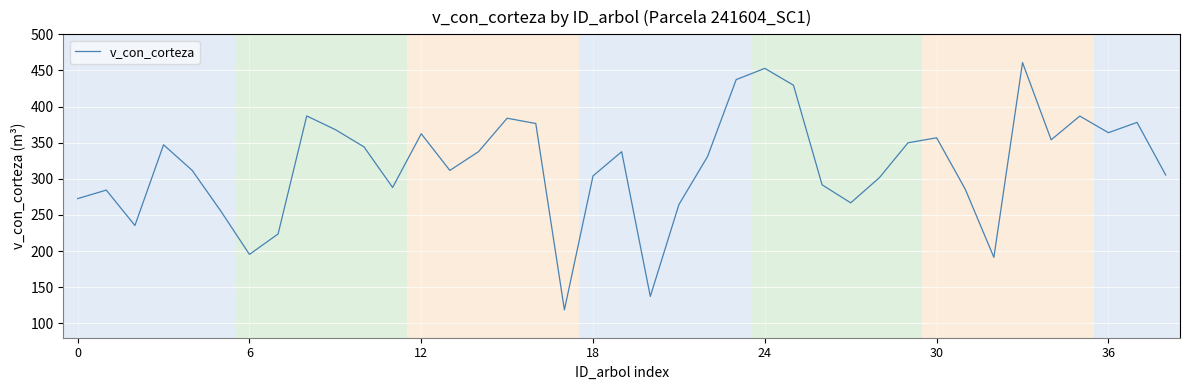

What is the difference between the maximum and minimum values?

342.3